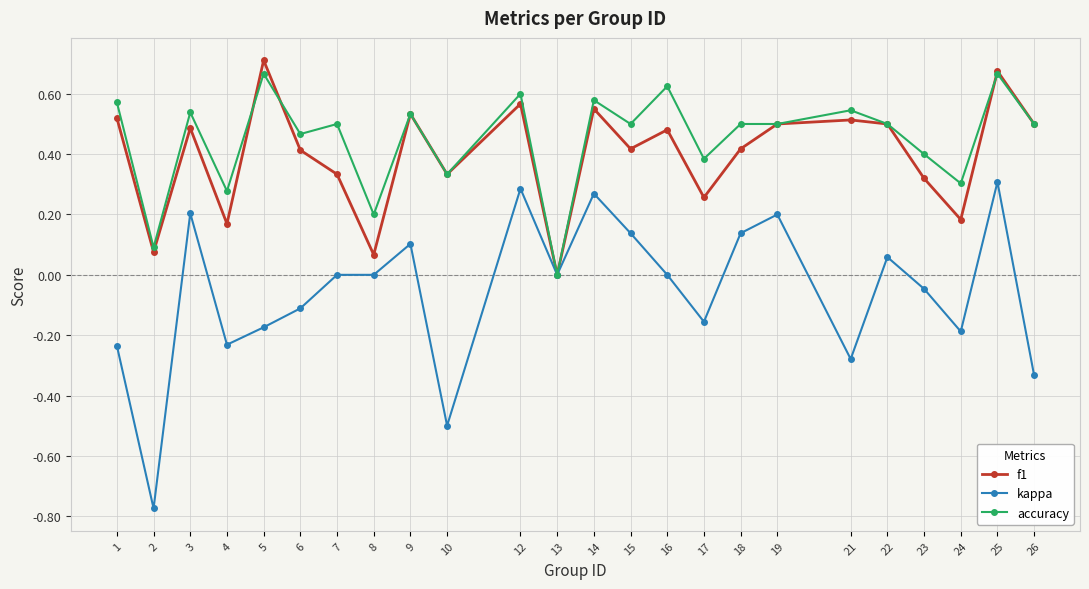

At 15, list the series in order from largest to smallest.

accuracy, f1, kappa